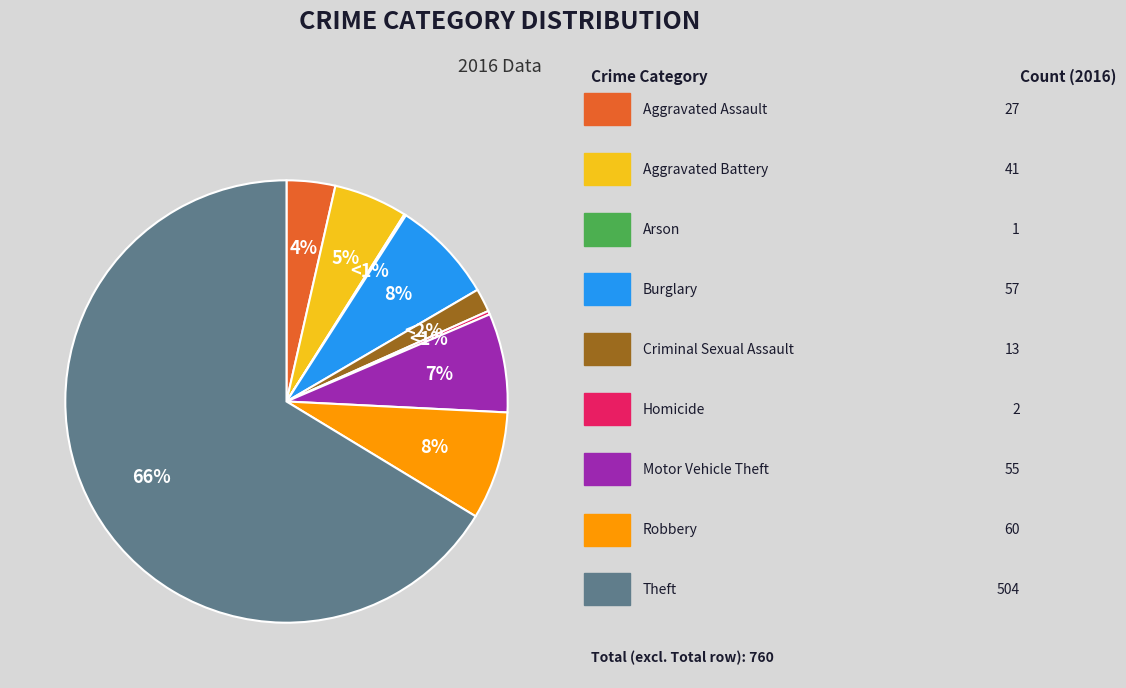

The Motor Vehicle Theft slice represents 21% of the pie. True or false?

False